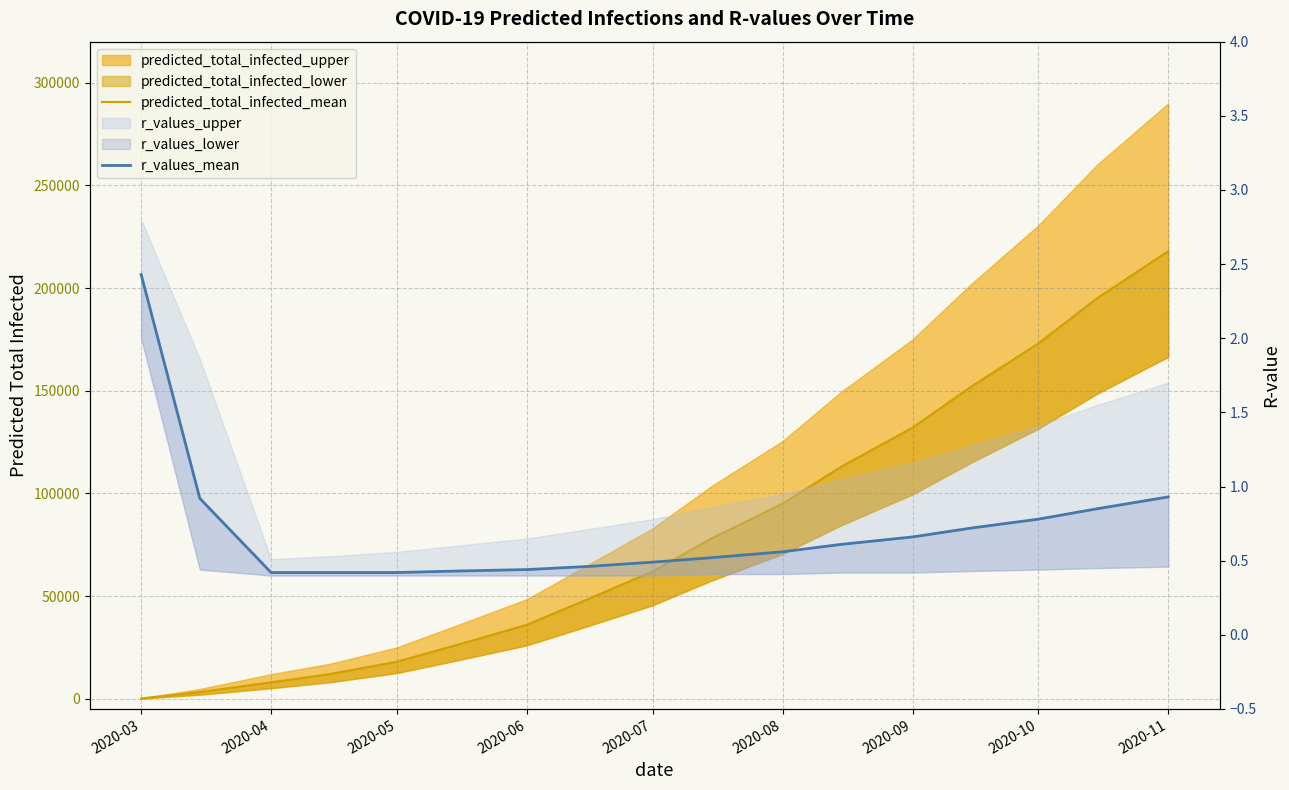

True or false: r_values_mean has more than 2 interior local peaks.

False